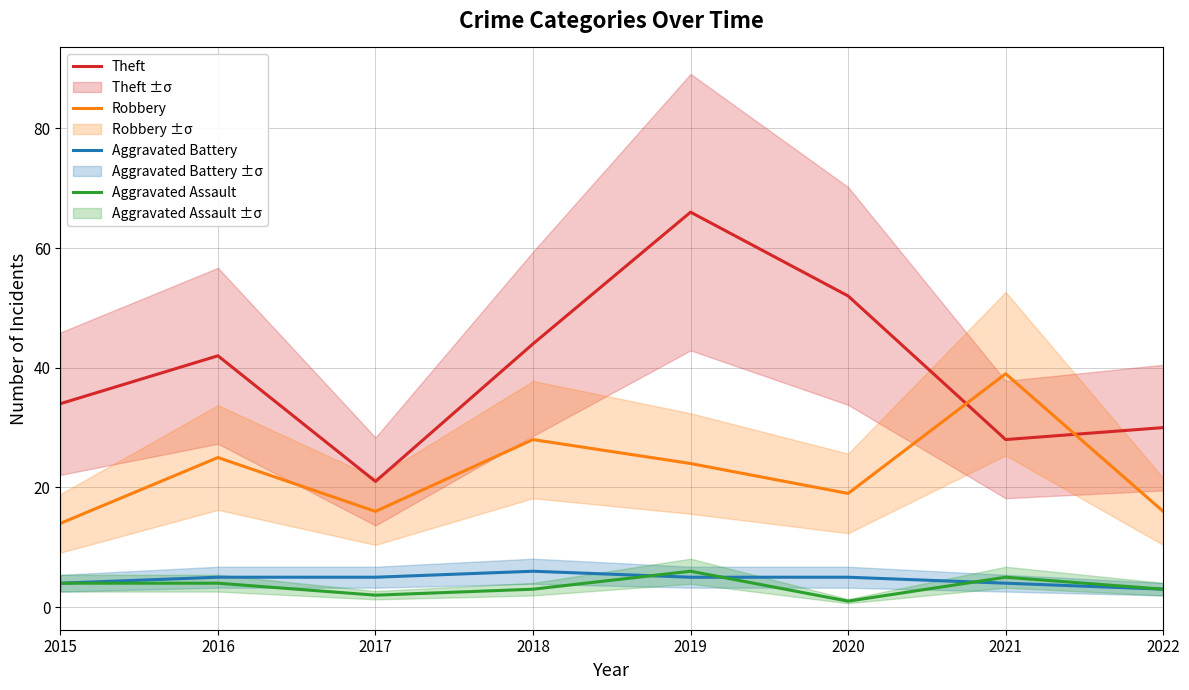

At which category is the sum across all series the highest?

2019